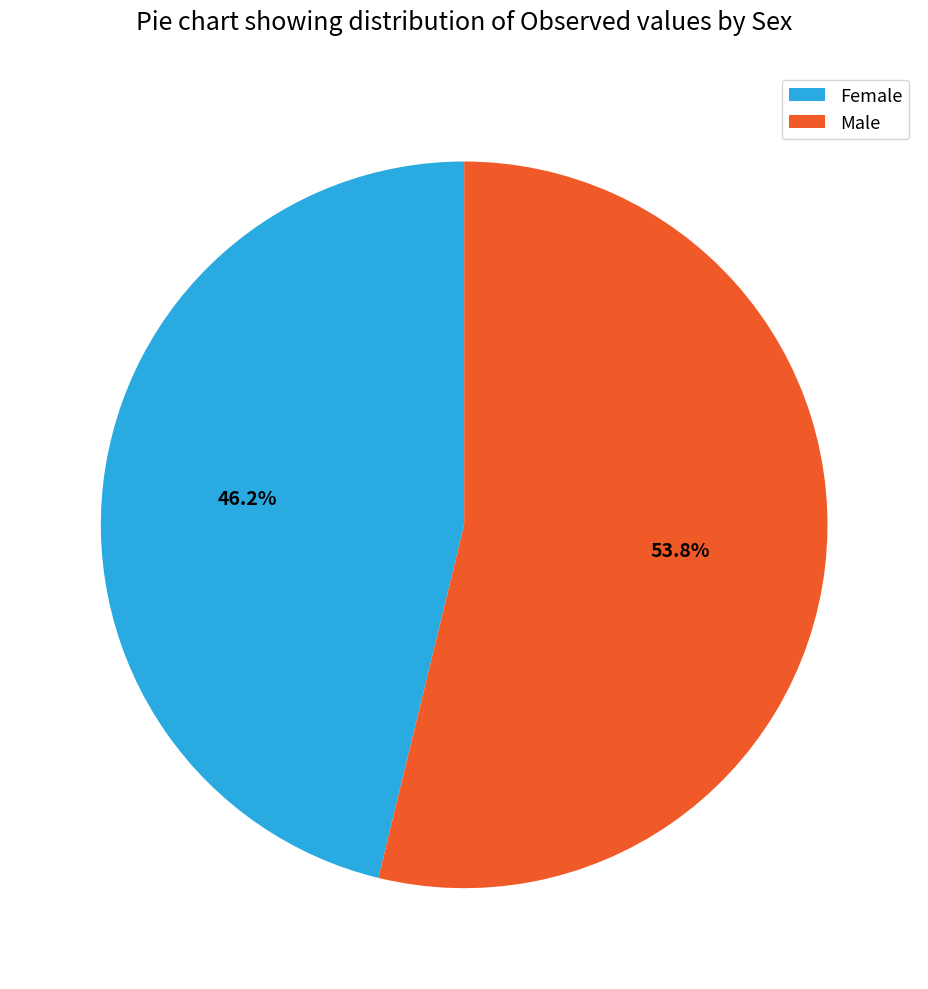

What percentage is NOT represented by Male?

46.2%